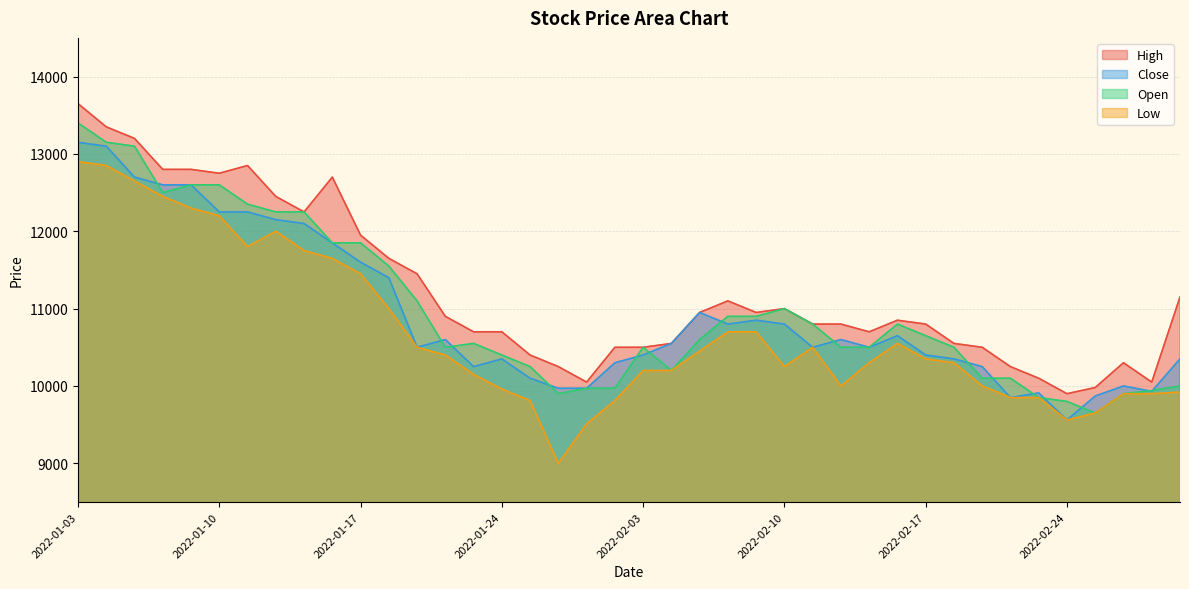

Between 2022-01-04 and 2022-01-07, which series saw the biggest shift?

High